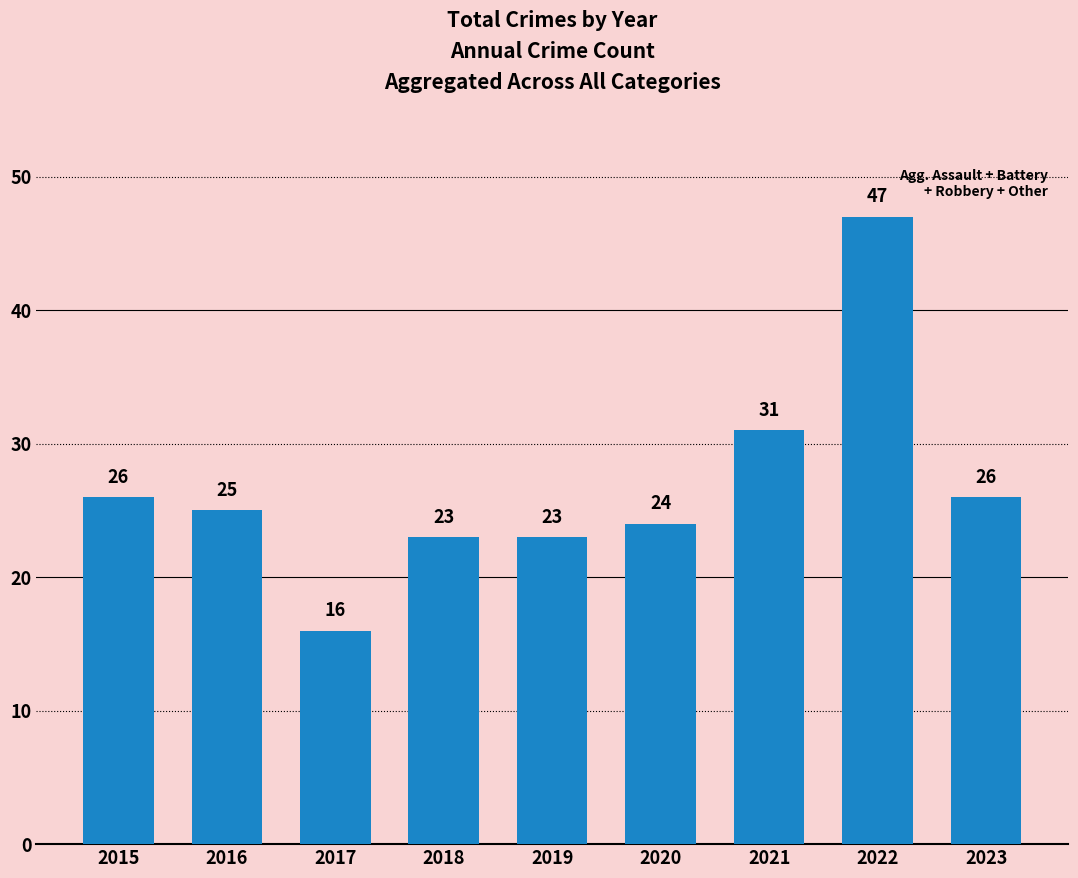

How many bars are there in total?

9